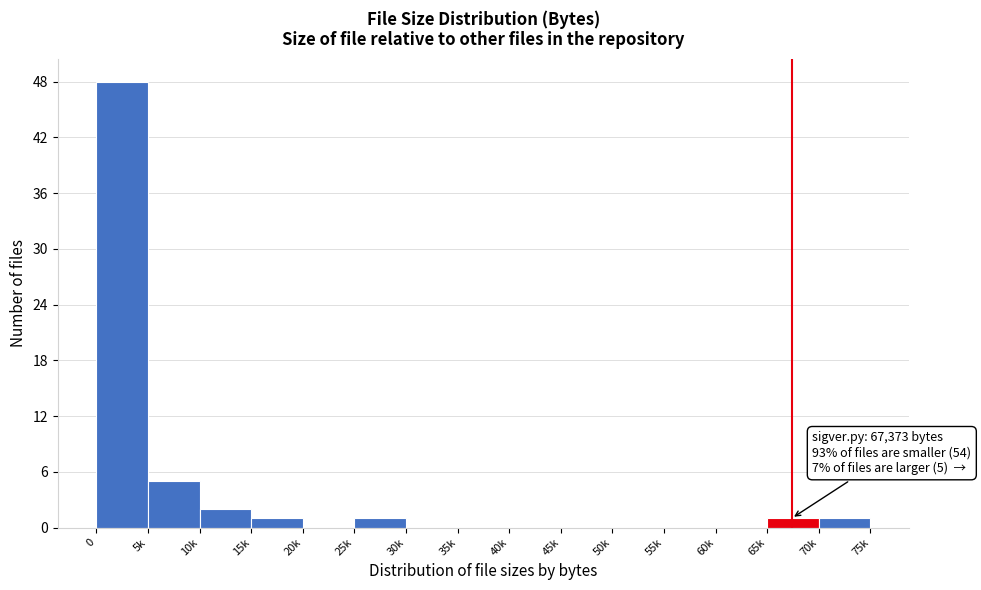

Reading right to left, what are all the values shown in this chart?

70k=1	65k=1	60k=0	55k=0	50k=0	45k=0	40k=0	35k=0	30k=0	25k=1	20k=0	15k=1	10k=2	5k=5	0=48